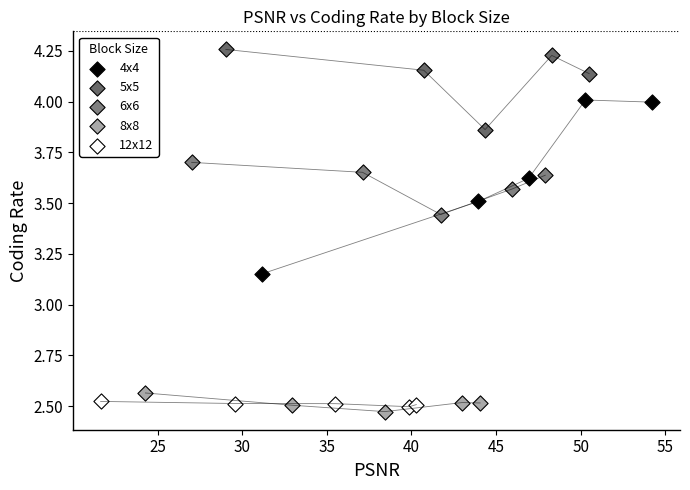

Which series reaches the minimum Y coordinate?

8x8